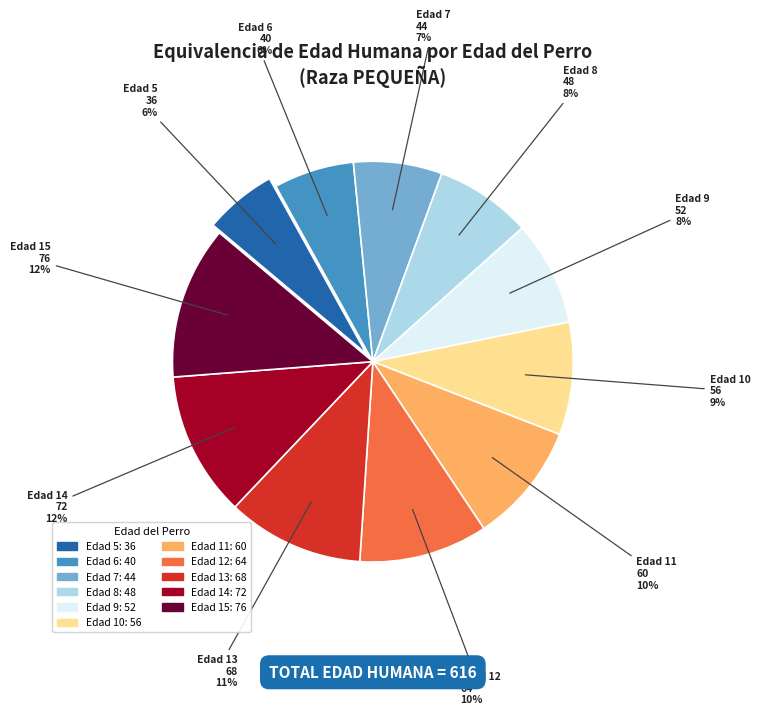

What percentage is the Edad 14 slice, to the nearest percent?

12%